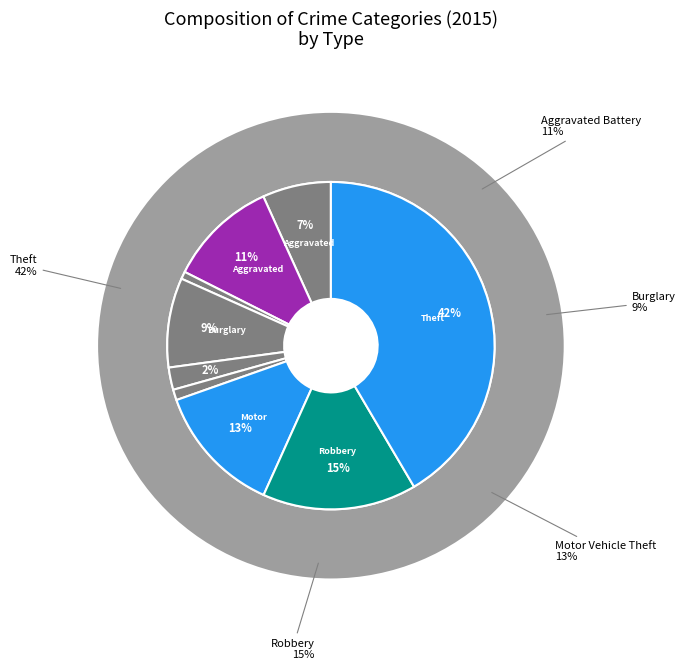

Does Burglary account for over 50% of the chart?

No